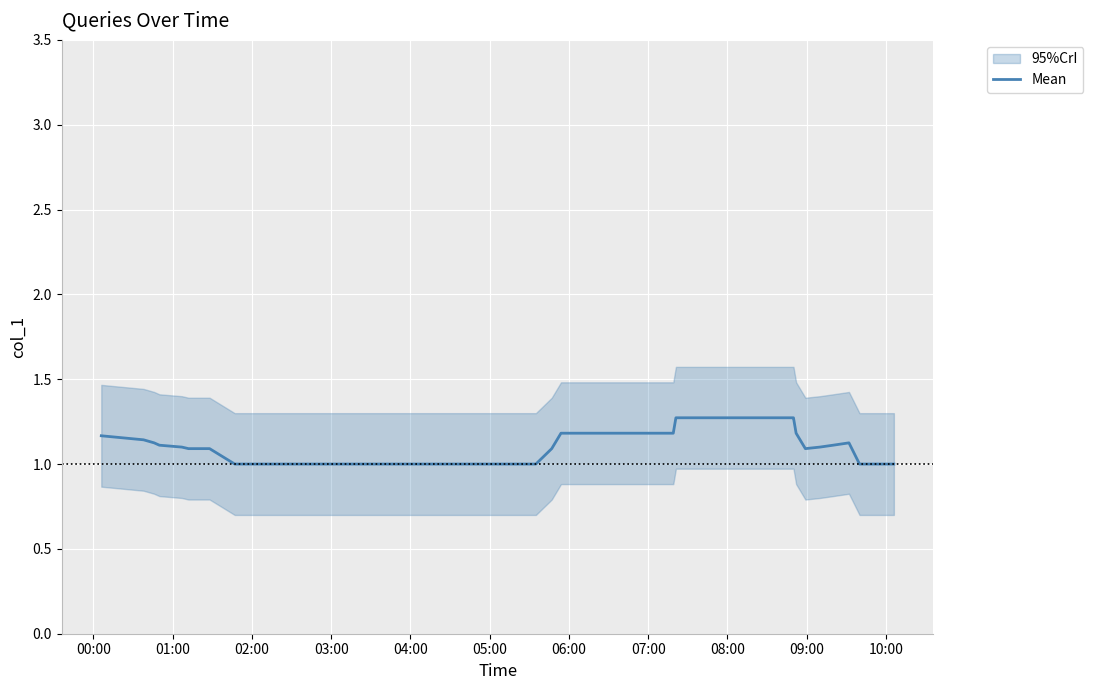

What is the highest value of the Mean series?

1.3